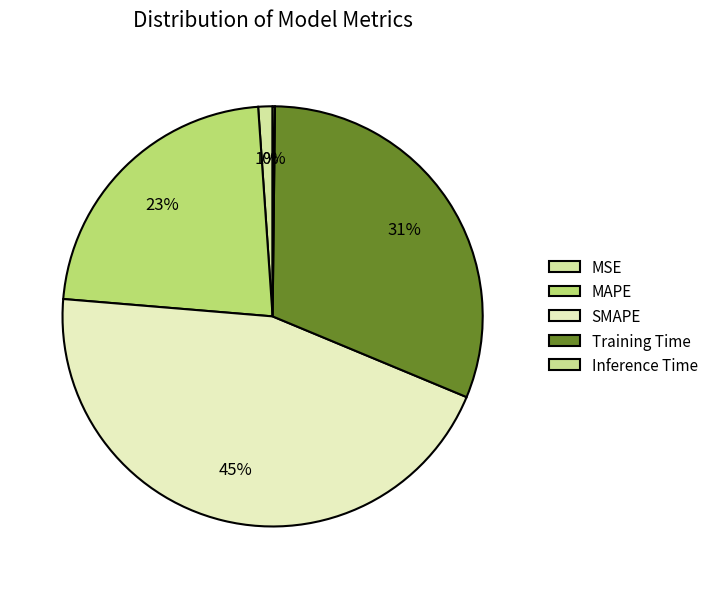

Is there any slice that represents more than half of the pie?

No